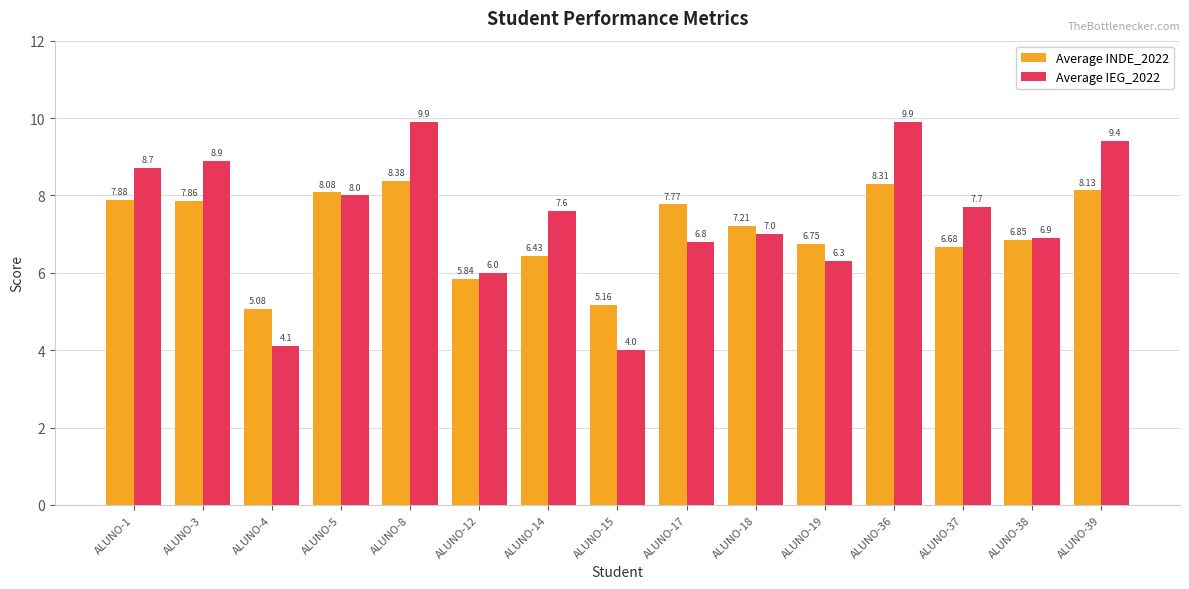

Read the Average IEG_2022 value at ALUNO-3.

8.9